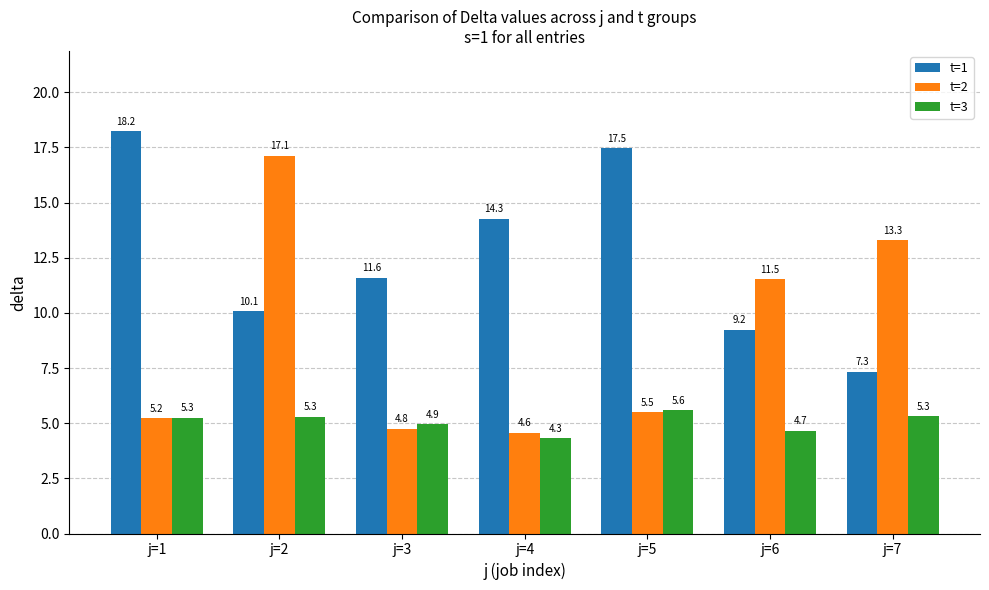

Where is t=3 nearest to the value 4?

j=4